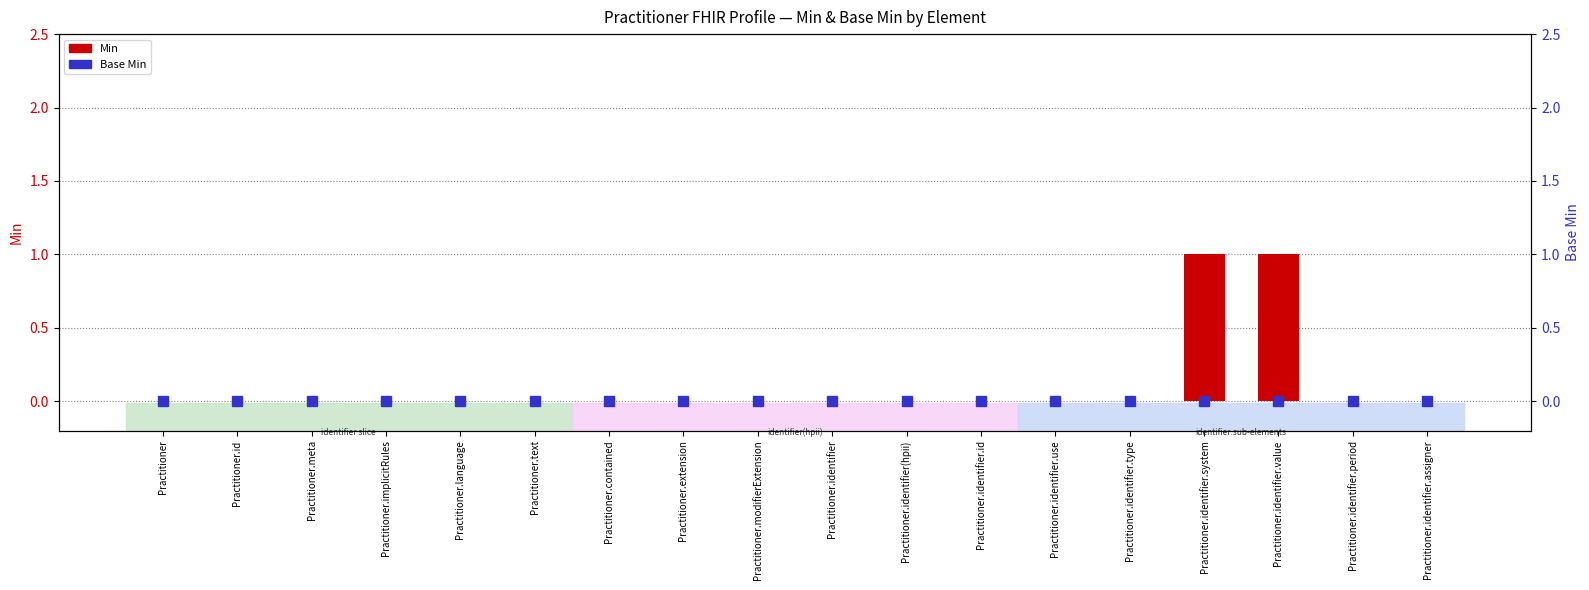

What is the greatest value displayed?

1